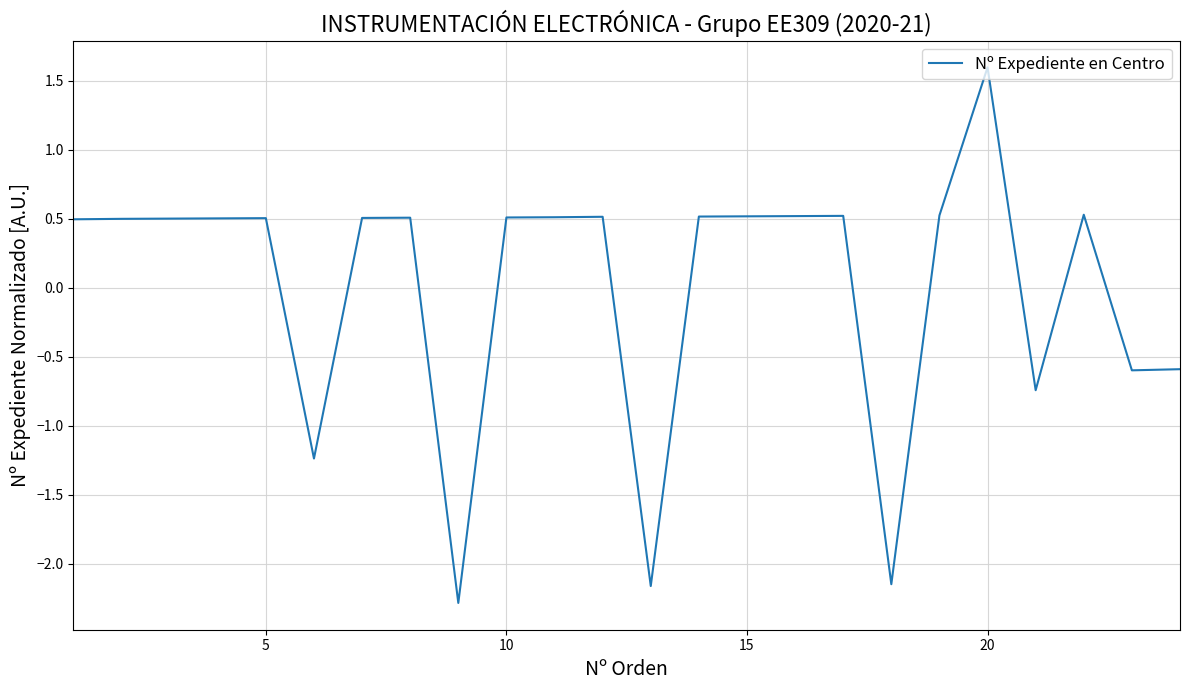

What is the difference between the maximum and minimum values?

3.9